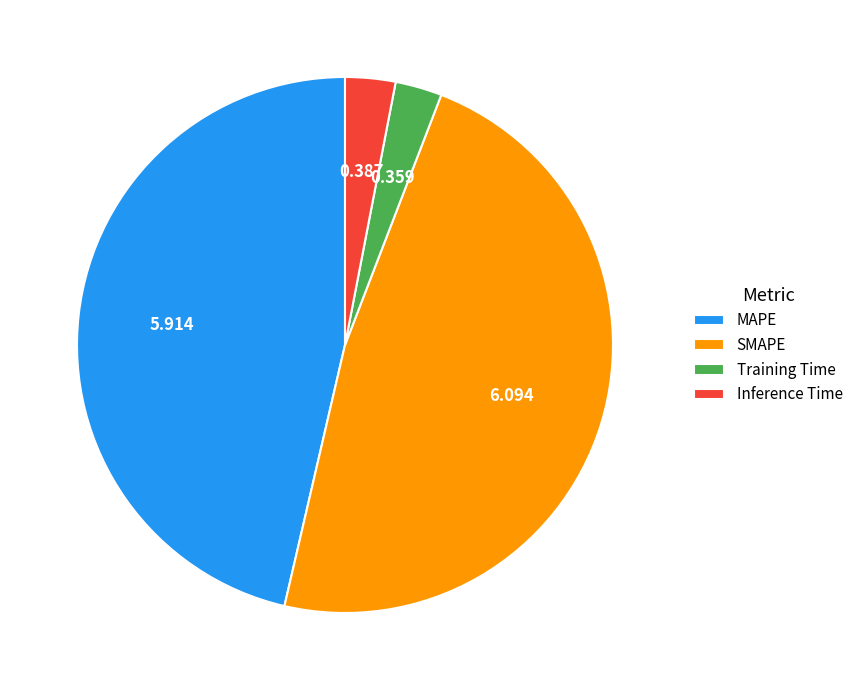

What is the largest slice in the pie chart?

SMAPE